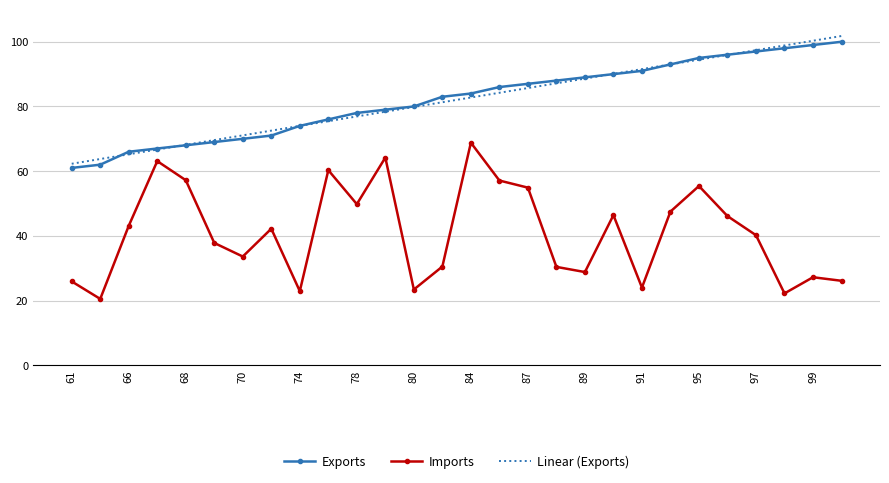

Which series has the widest spread of values?

Imports